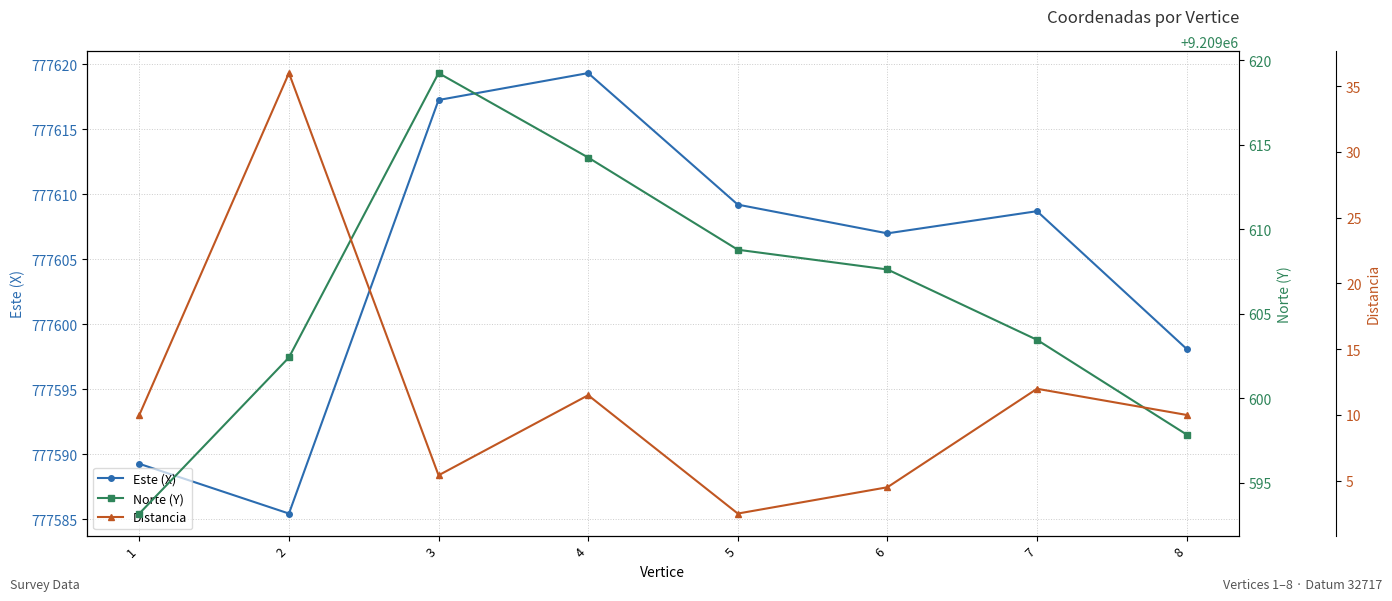

True or false: Distancia and Norte (Y) cross at least once.

False